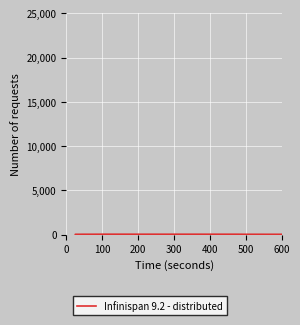

Does the chart have visible grid lines?

Yes